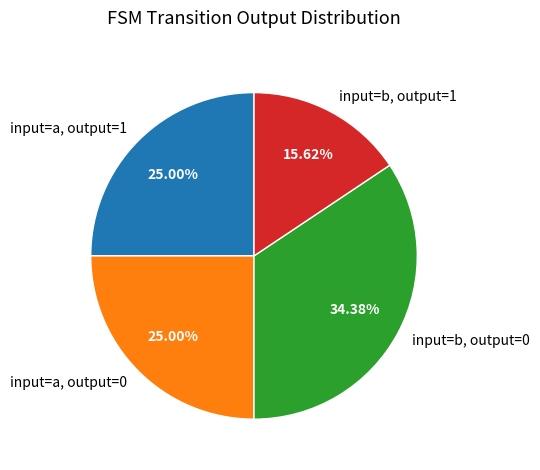

Count the number of slices in the pie.

4